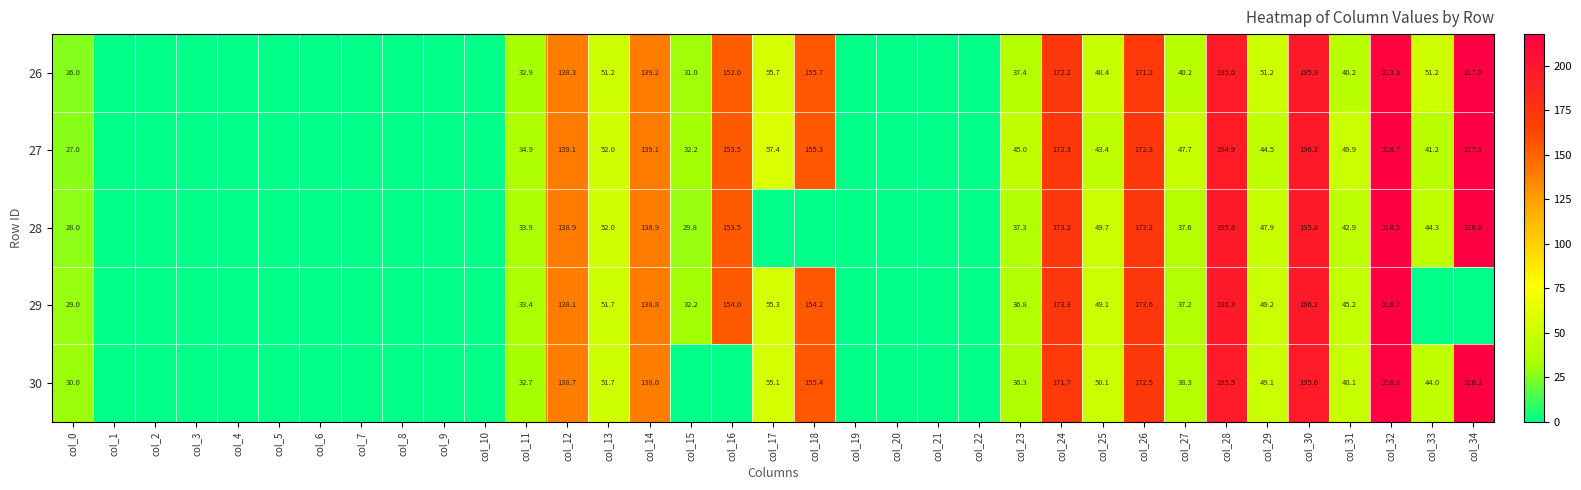

What is the difference between the highest and lowest values at col_23?

8.7